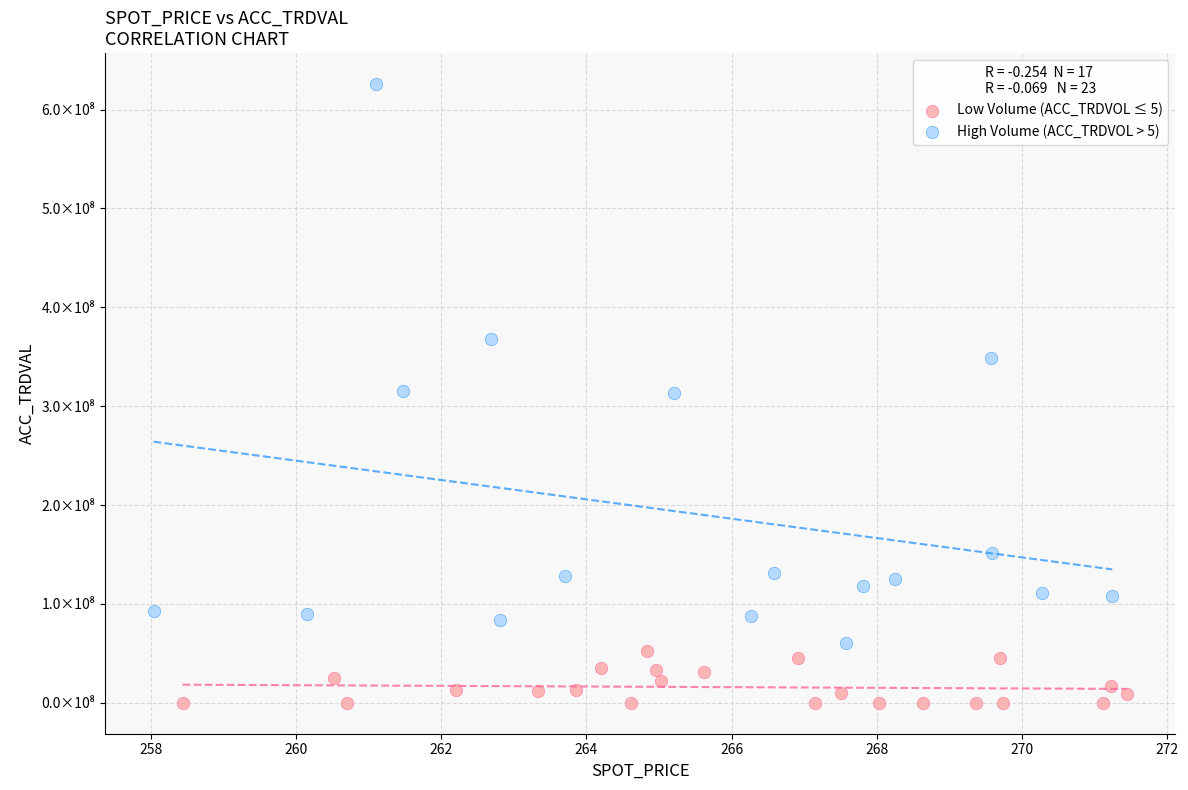

What are all the series names shown in the legend?

Low Volume (ACC_TRDVOL ≤ 5), High Volume (ACC_TRDVOL > 5)